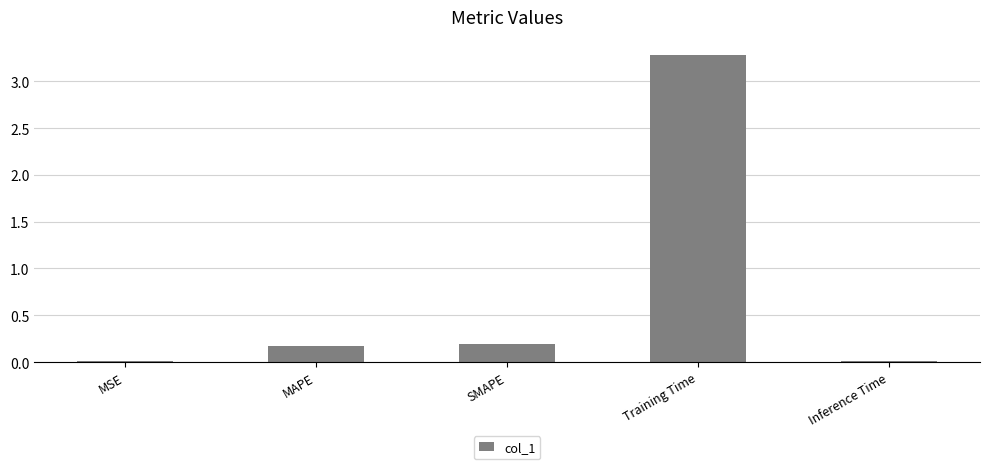

What is the greatest value displayed?

3.3